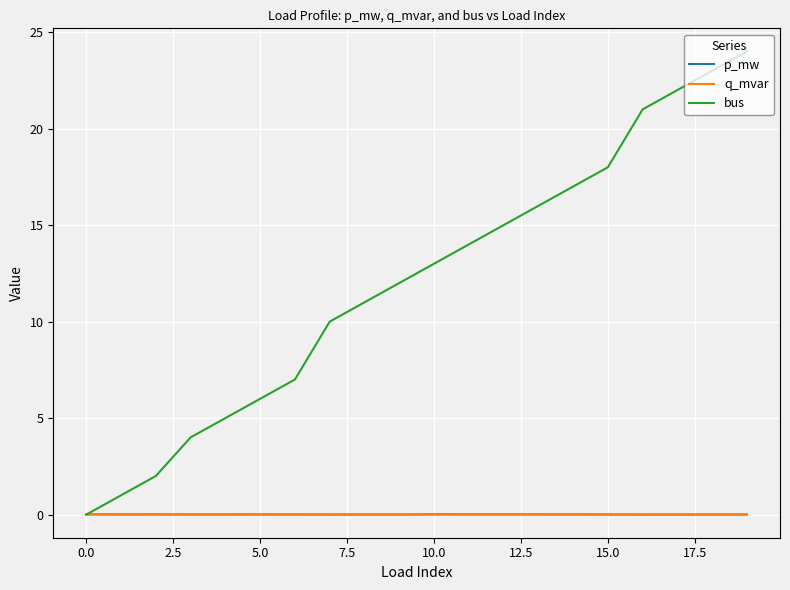

Which series has the largest total across all categories?

bus